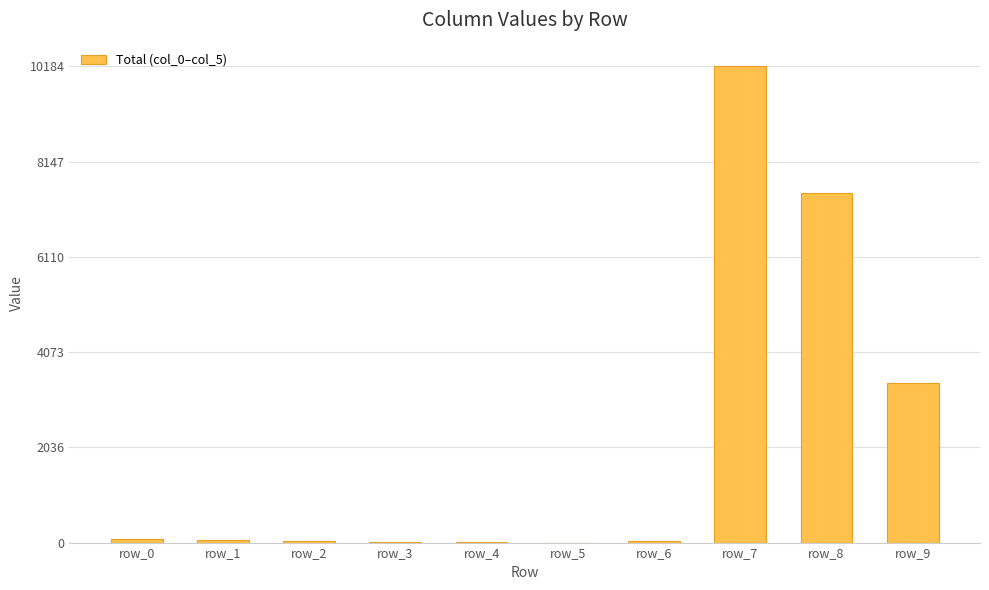

Count the number of data series in this chart.

1